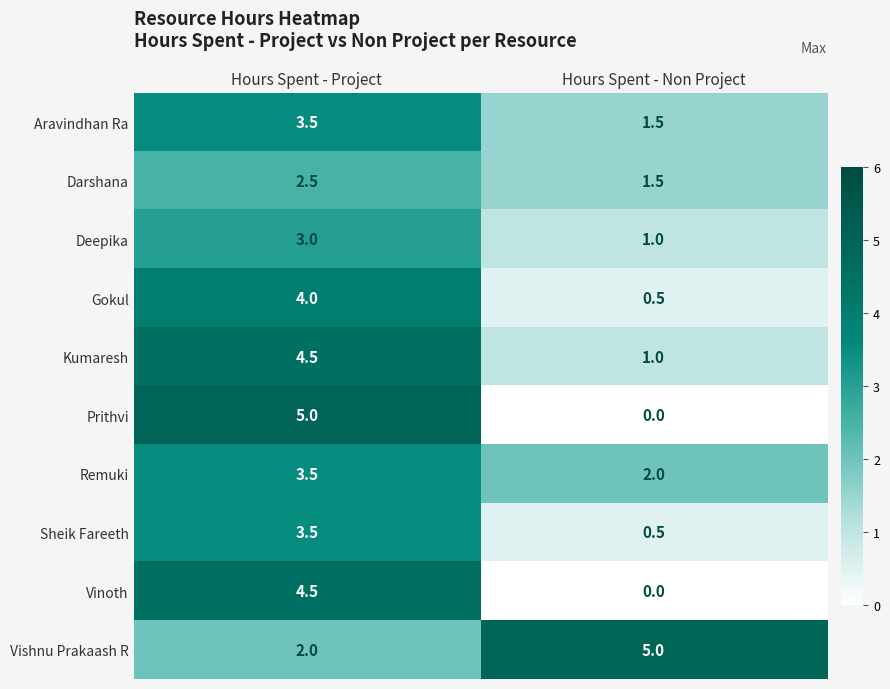

At which category is the sum across all series the highest?

Hours Spent - Project